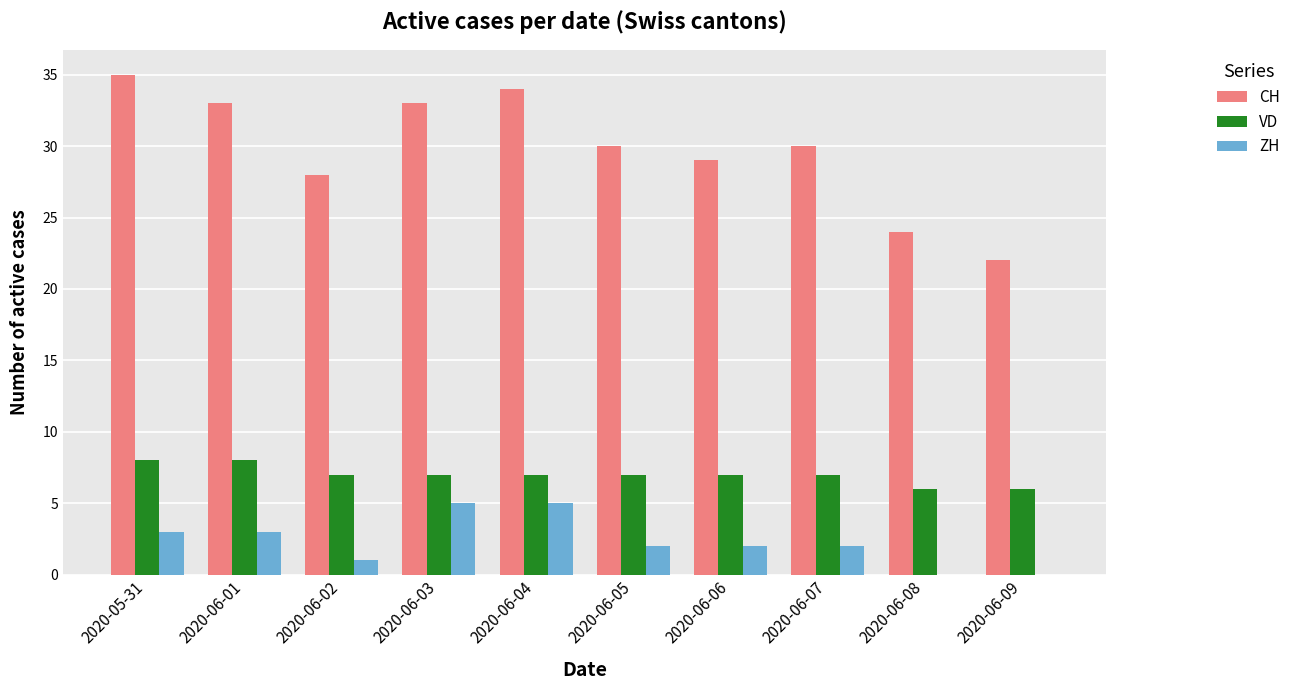

The ZH series shows 5 at 2020-06-01. True or false?

False